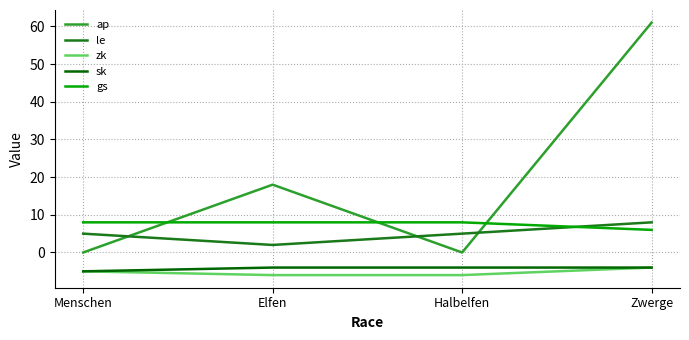

What is the lowest value of the le series?

2